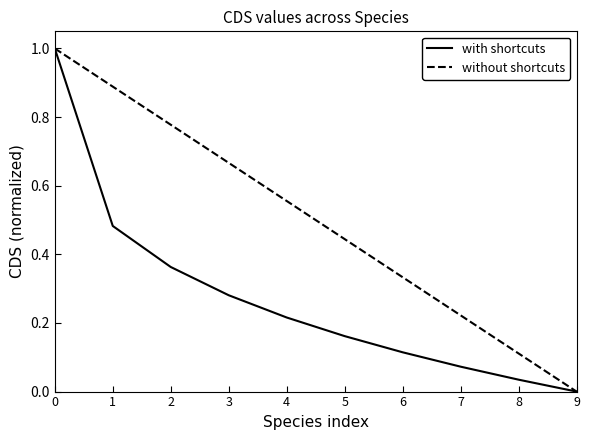

Rank the series by their average value, from highest to lowest.

without shortcuts, with shortcuts